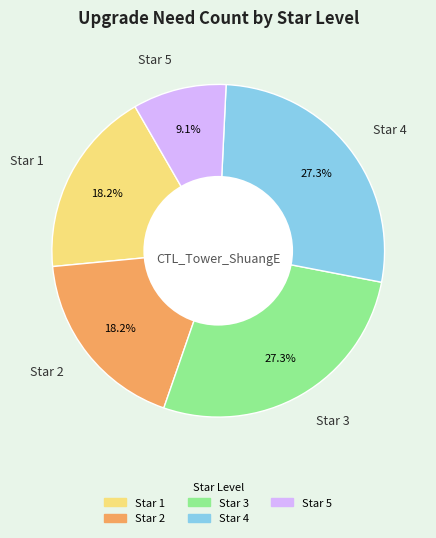

To the nearest percent, what percentage of the pie is Star 3?

27%